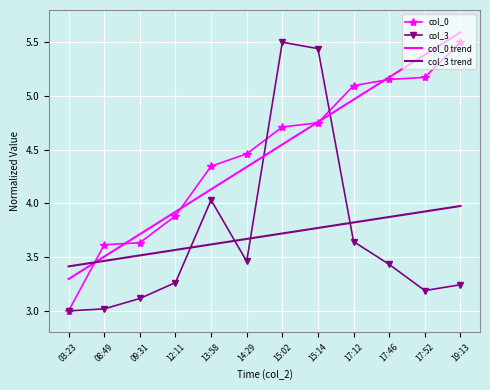

At how many categories does at least one series exceed 4?

8